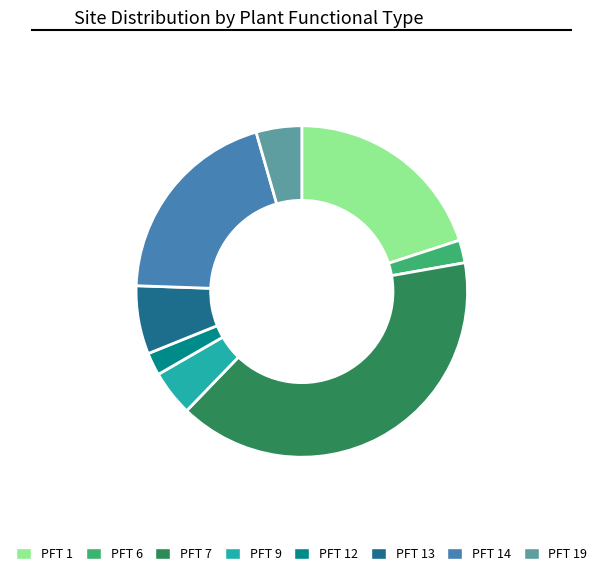

Does any single category account for the majority?

No